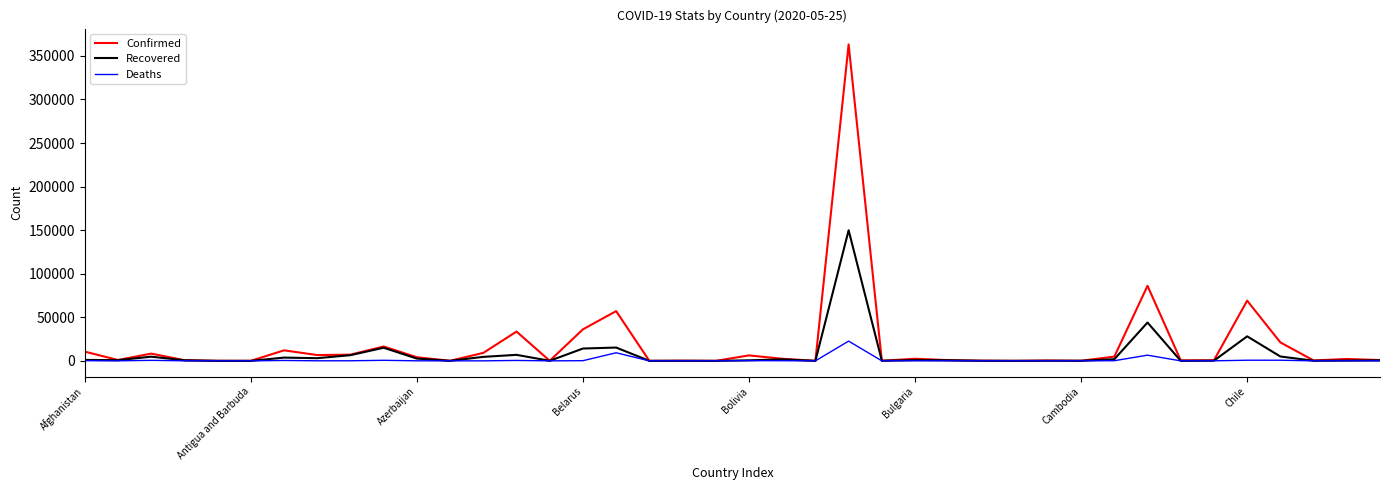

What is the maximum value for Deaths?

22666